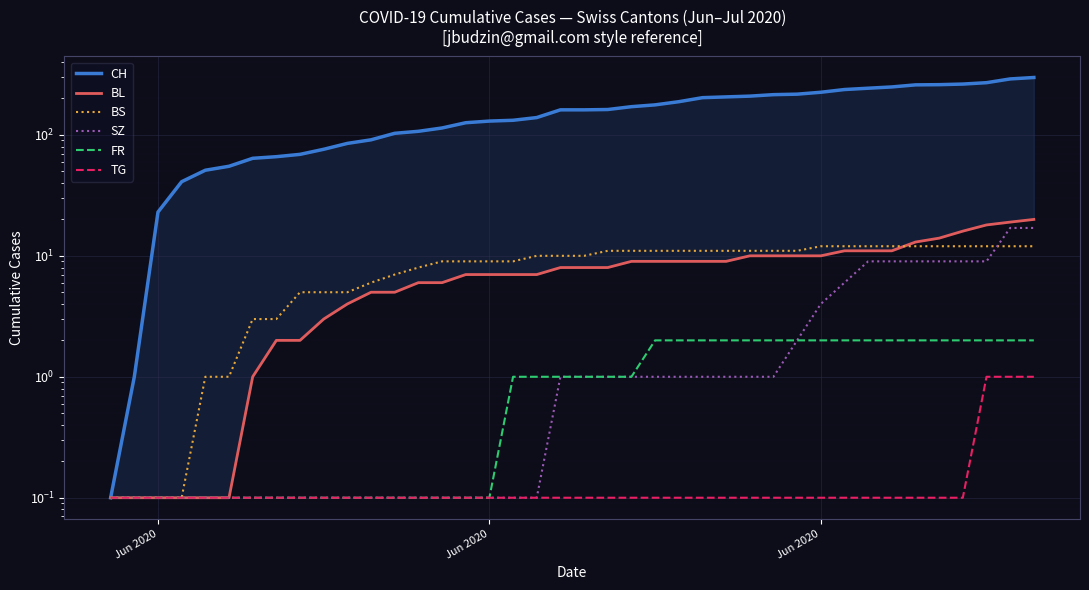

Which series ends up on top after the final intersection of BL and BS?

BL